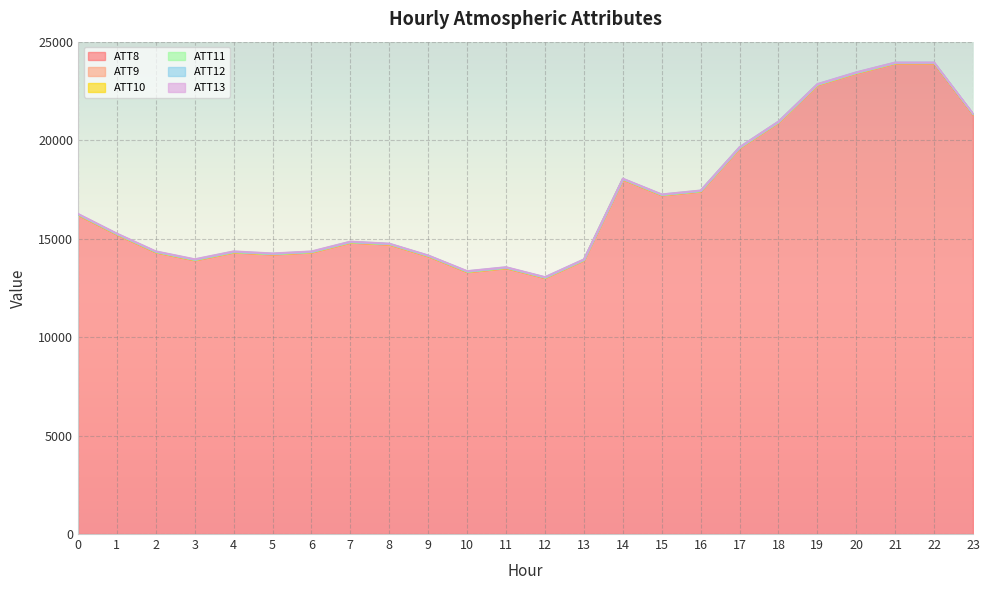

What is the value of the ATT11 point at the 14th from the left?

4.0